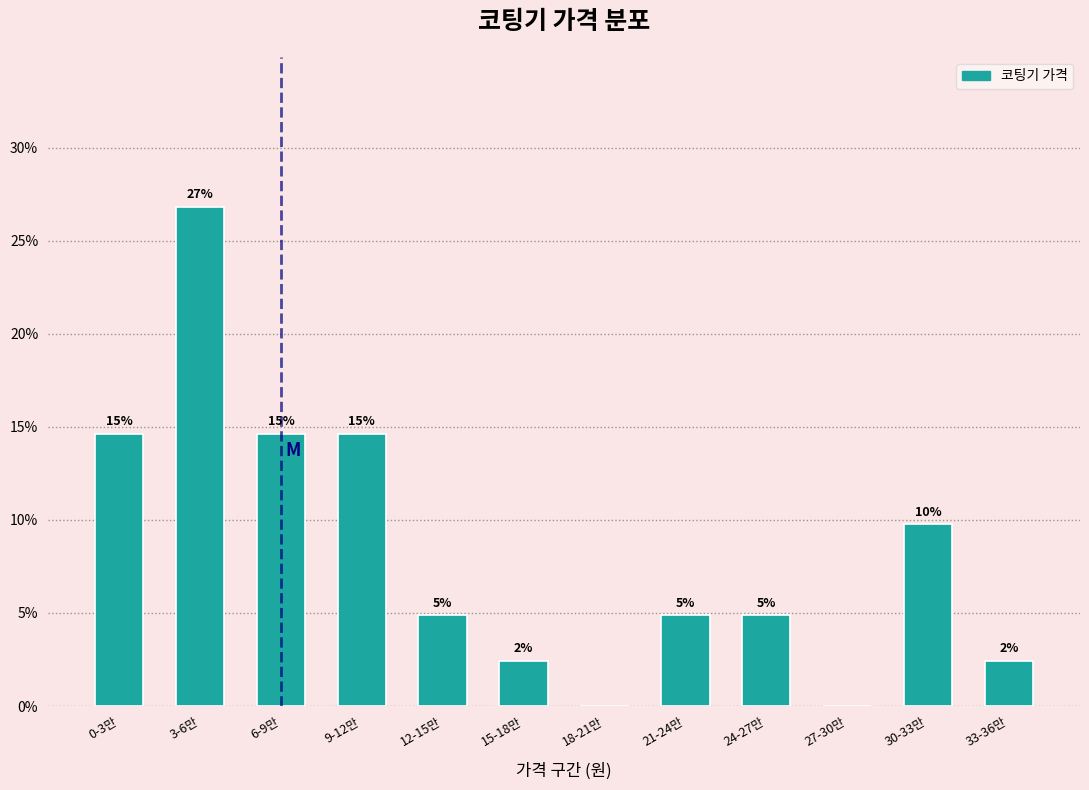

Are the bars horizontal?

No